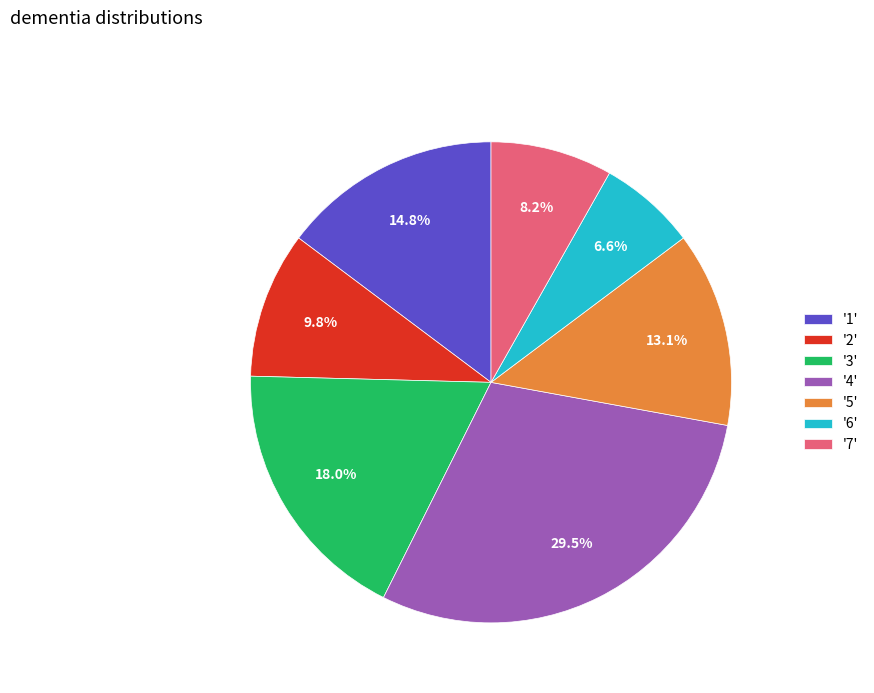

Is there any slice that represents more than half of the pie?

No